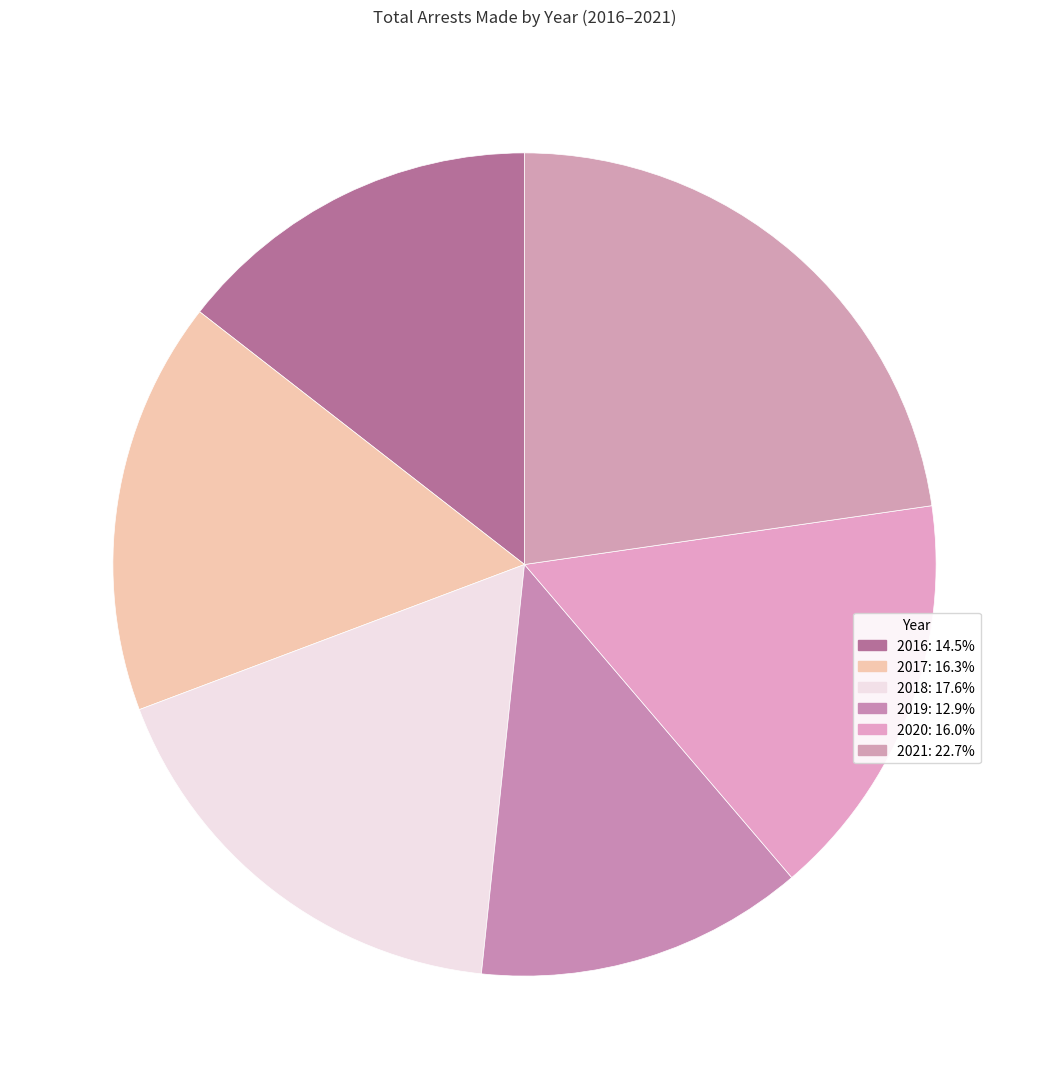

Count the number of slices in the pie.

6